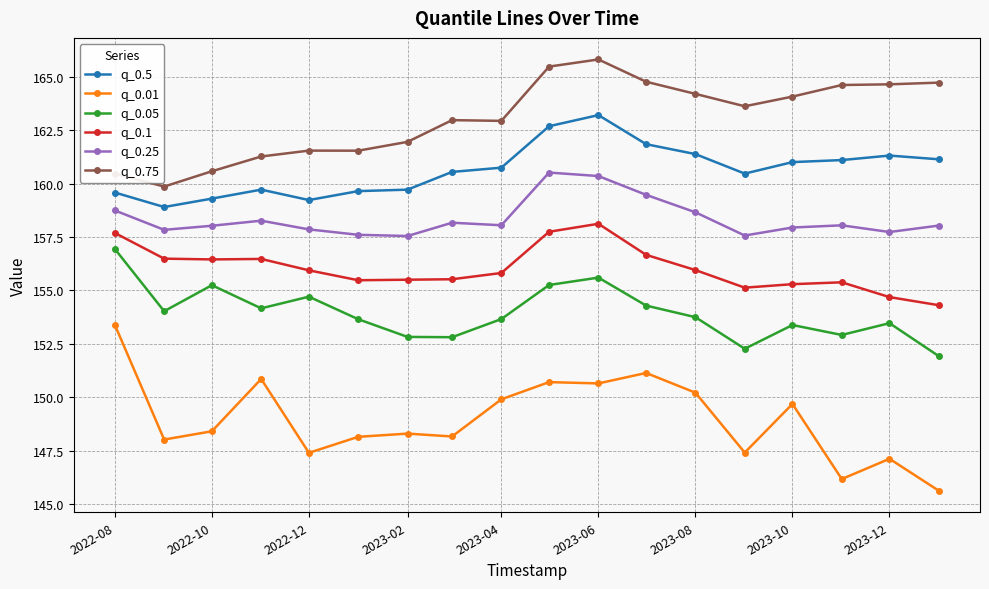

Does the chart display data point markers on the line(s)?

Yes